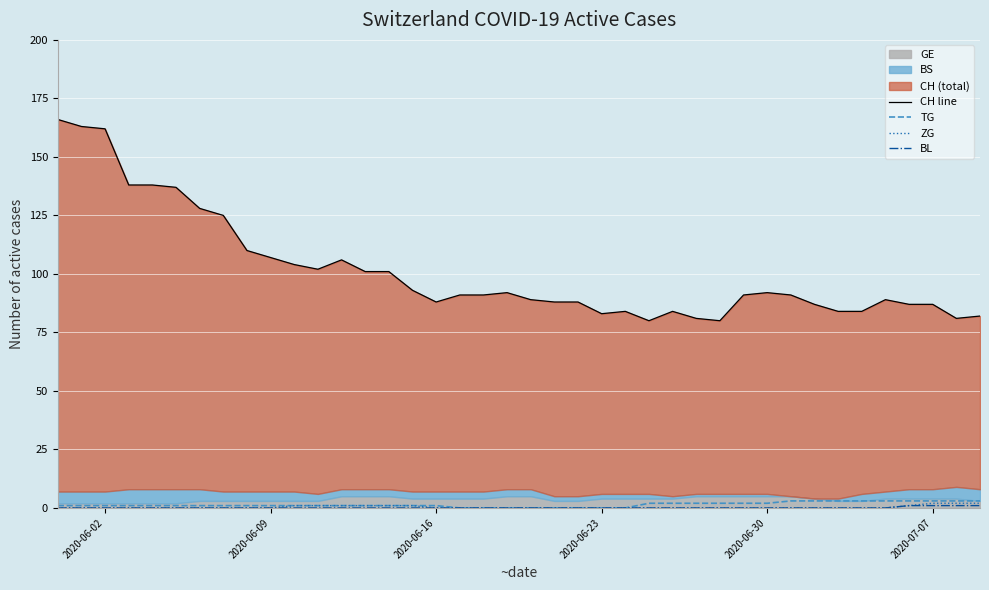

What is the maximum value shown in the chart?

166